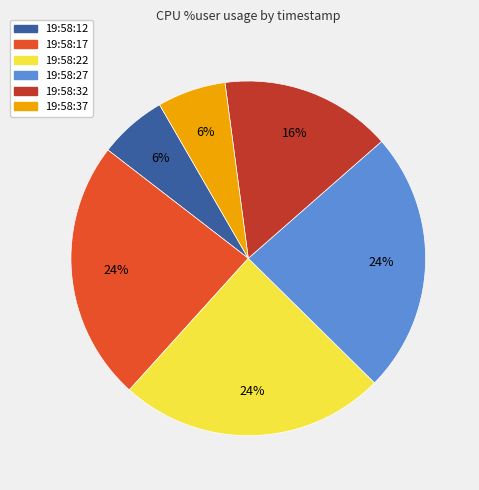

True or false: 19:58:12 accounts for 15% of the total.

False